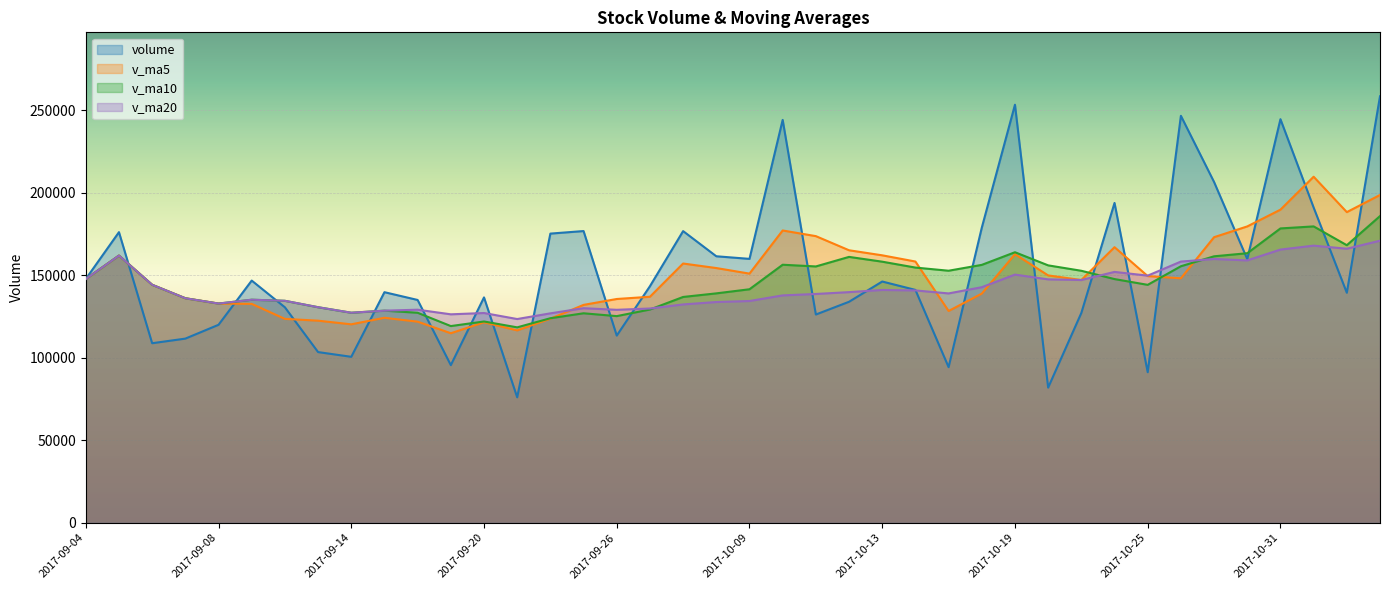

Reading left to right, list all the values displayed in this chart.

volume: 147710.7	176098.6	108782.8	111574.5	119946.0	146750.3	130555.8	103413.3	100545.6	139710.4	134998.0	95503.3	136550.0	76000.2	175216.5	176759.4	113409.6	143320.6	176727.2	161480.1	159902.6	244124.5	126175.9	133900.1	146176.9	141093.8	94280.7	178789.1	253328.3	81890.6	127129.4	193795.1	91222.8	246598.4	206476.0	159762.3	244552.2	191022.1	139368.6	258425.6
v_ma5: 147710.7	161904.6	144197.3	136041.6	132822.5	132630.4	123521.9	122448.0	120242.2	124195.1	121844.6	114834.1	121461.4	116552.4	123653.6	132005.9	135587.1	136941.3	157086.7	154339.4	150968.0	177111.0	173682.0	165116.6	162056.0	158294.2	128325.5	138848.1	162733.8	149876.5	147083.6	166986.5	149473.2	148127.2	173044.3	179570.9	189722.3	209682.2	188236.2	198626.2
v_ma10: 147710.7	161904.6	144197.3	136041.6	132822.5	135143.8	134488.4	130604.0	127264.2	128508.8	127237.5	119178.0	121954.7	118397.3	123924.3	126925.2	125210.6	129201.4	136819.5	138996.5	141487.0	156349.1	155311.7	161101.6	158197.7	154631.1	152718.2	156265.1	163925.2	155966.2	152688.9	147656.0	144160.7	155430.5	161460.4	163327.3	178354.4	179577.7	168181.7	185835.2
v_ma20: 147710.7	161904.6	144197.3	136041.6	132822.5	135143.8	134488.4	130604.0	127264.2	128508.8	129098.7	126299.1	127087.6	123438.5	126890.4	130007.2	129030.9	129824.7	132293.3	133752.6	134362.2	137763.5	138633.2	139749.5	141061.0	140778.2	138964.4	142733.2	150372.4	147481.4	147087.9	152002.5	149736.2	158266.1	159829.0	158979.2	165536.3	167921.4	166053.5	170900.7